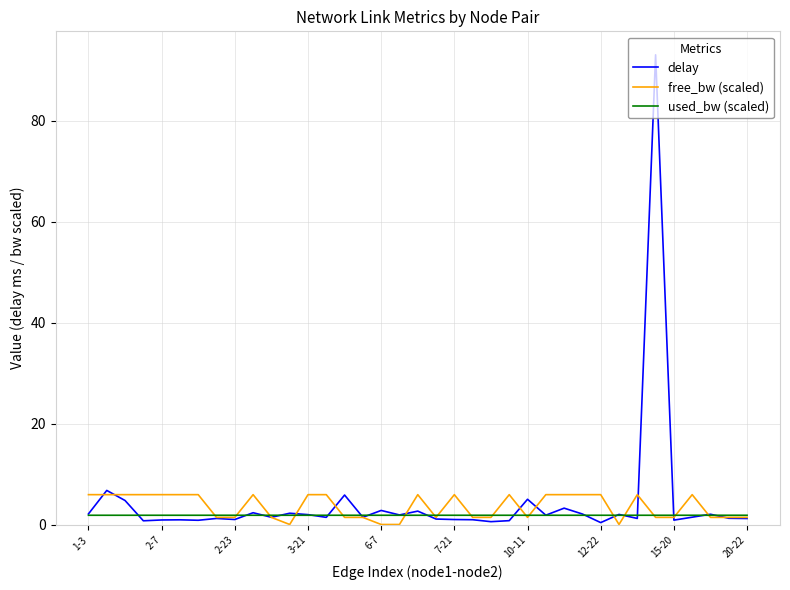

Does the chart display data point markers on the line(s)?

No